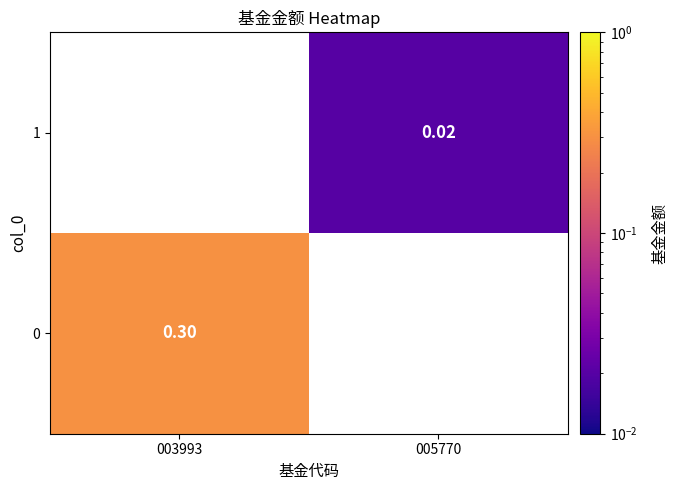

Which category has the lowest value across all series?

005770